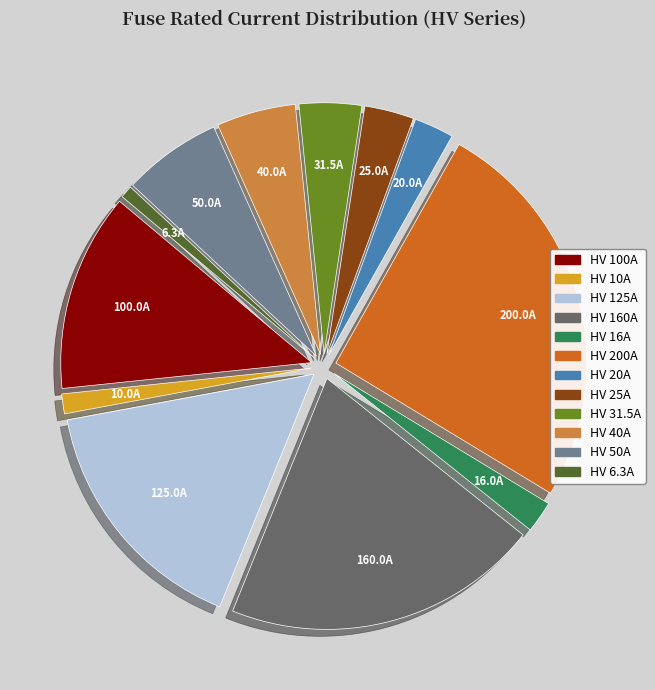

Do HV 16A and HV 31.5A together represent more than half of the pie?

No